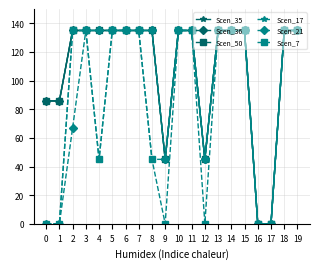

At how many categories does at least one series exceed 33?

18